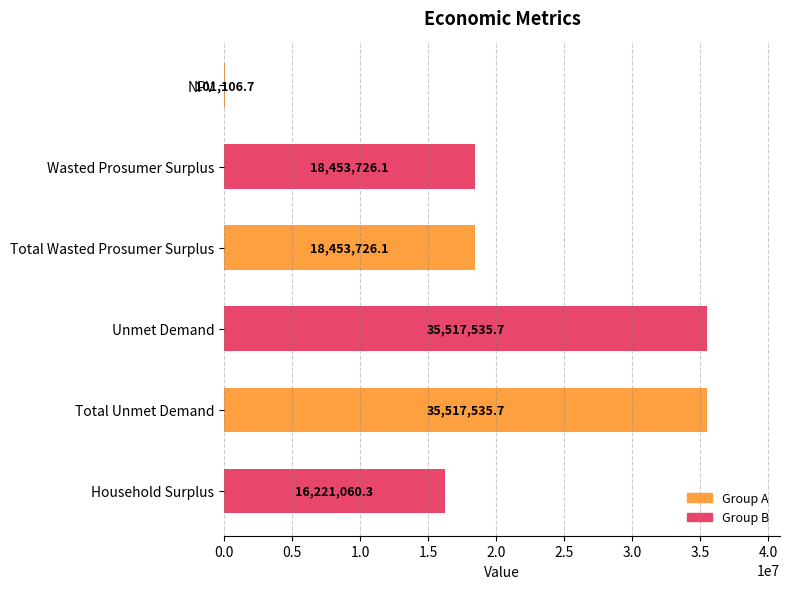

What is the change in value from Wasted Prosumer Surplus to Unmet Demand?

+17063809.6